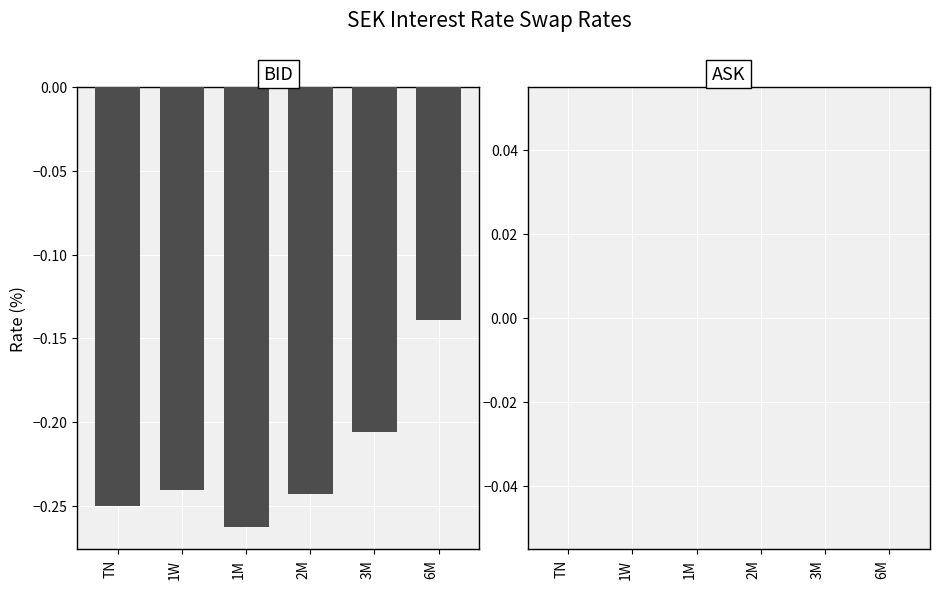

The chart shows a value of -0.4 at 1M. True or false?

False